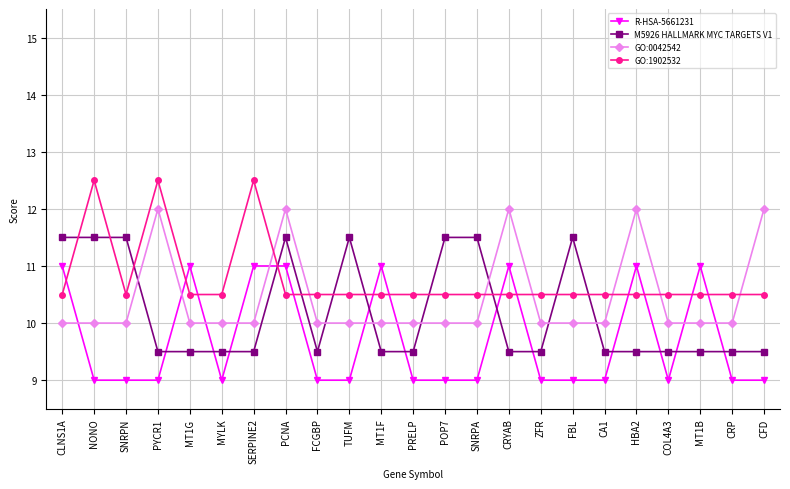

List the series in order of their peak value, lowest first.

R-HSA-5661231, M5926 HALLMARK MYC TARGETS V1, GO:0042542, GO:1902532